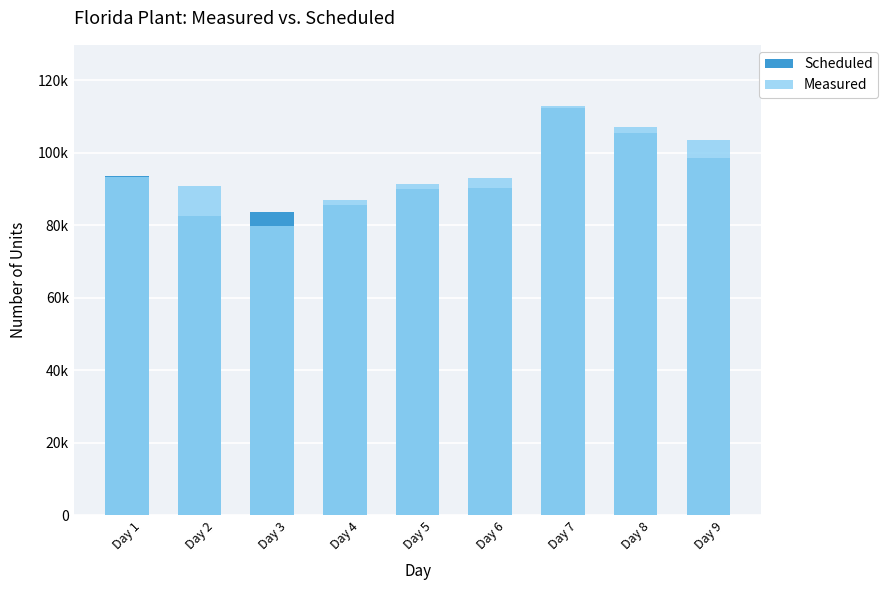

Rank the series by their maximum value, from highest to lowest.

Measured, Scheduled